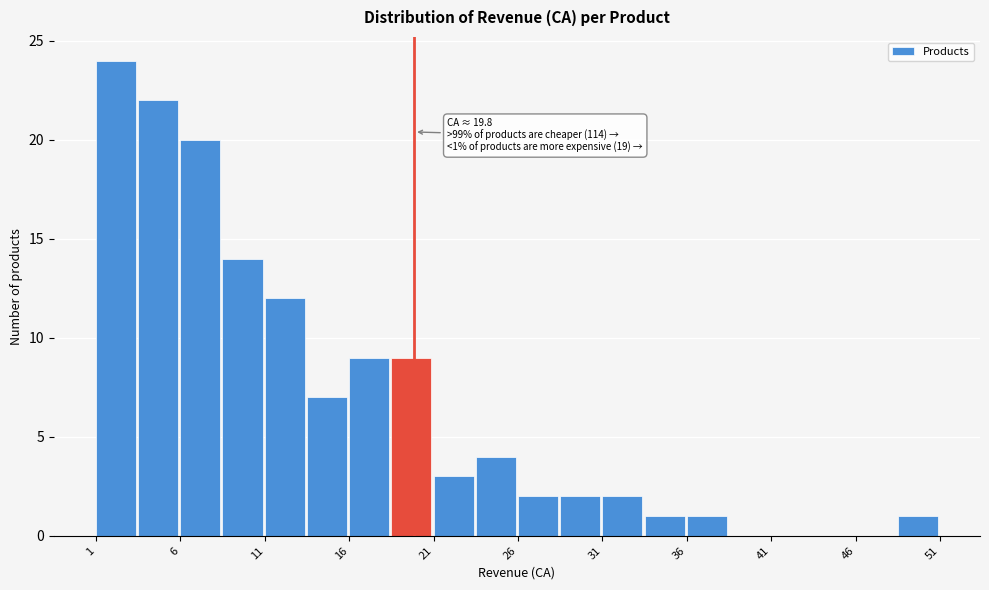

Around what value on the x-axis is the tallest bar? Give the approximate position of its centre, as read against the axis.

2